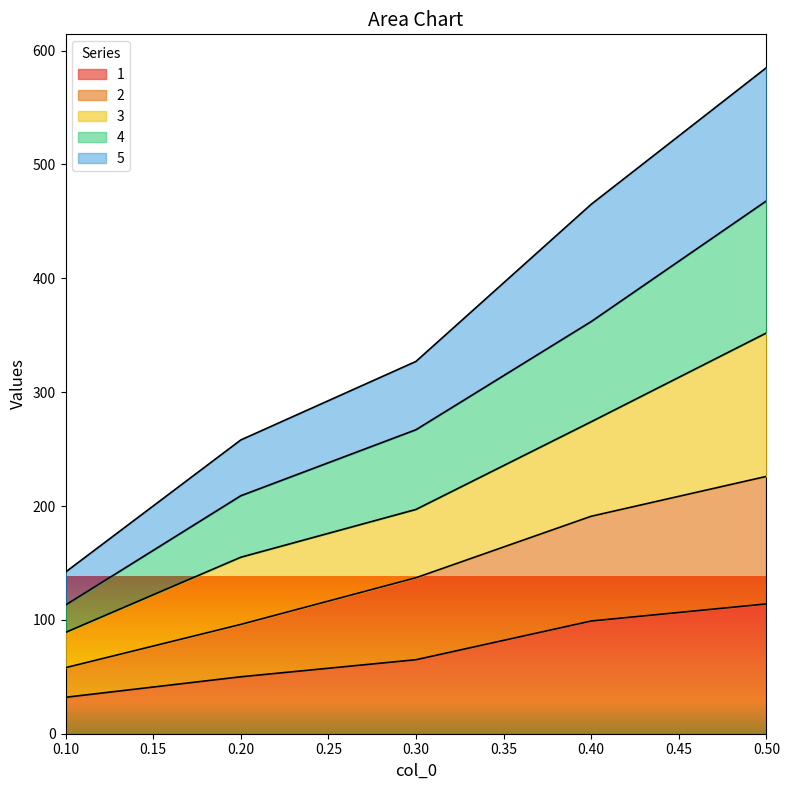

What is the maximum value for 1?

114